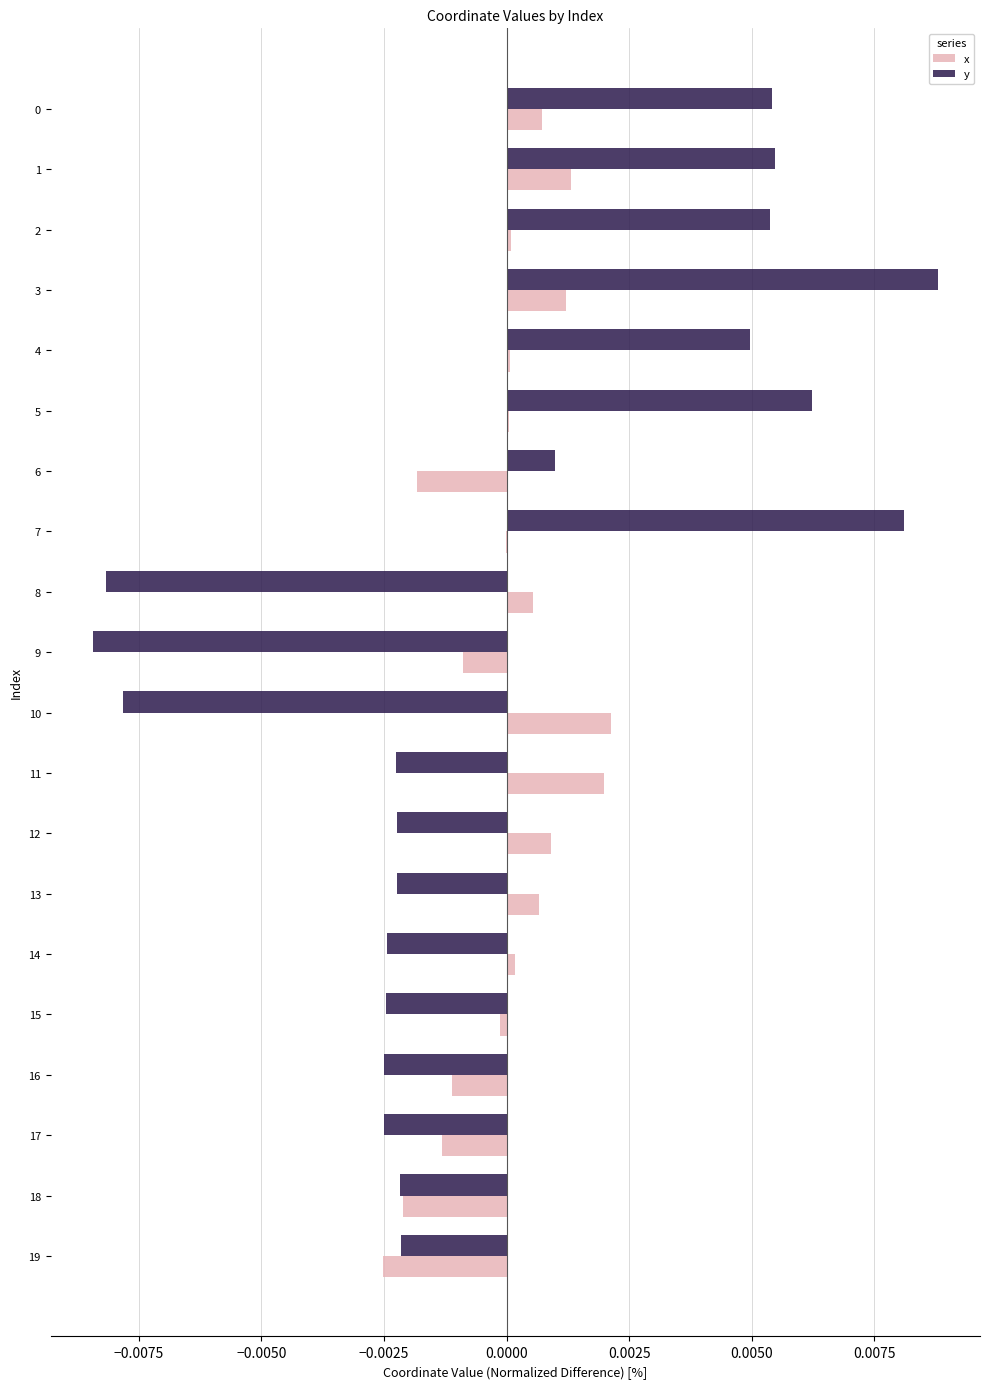

The value of y at 1 is 0.0. True or false?

True